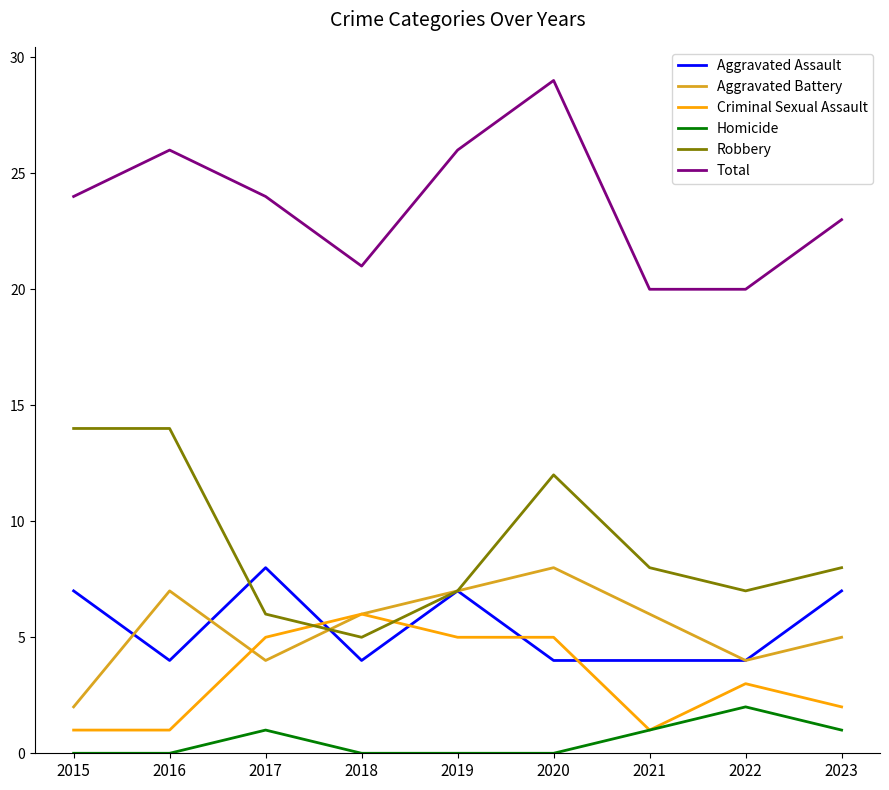

Where do Aggravated Assault and Robbery first cross each other?

2016 and 2017